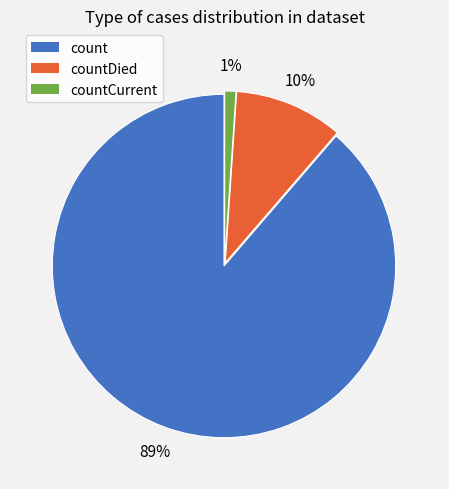

Is there a majority slice in this chart?

Yes